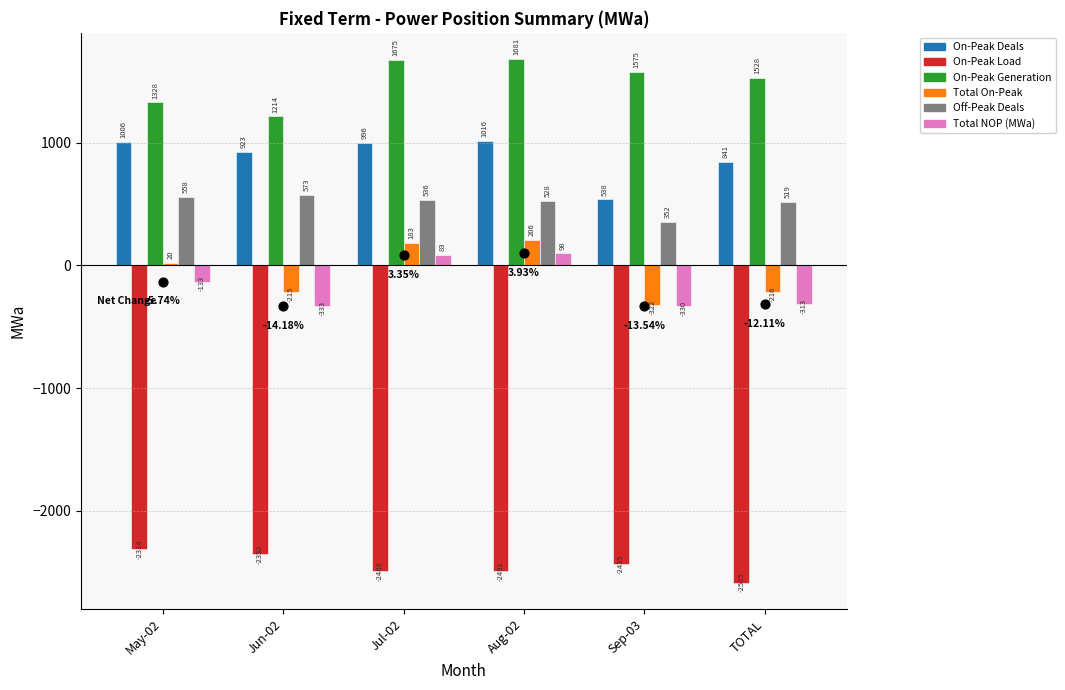

At how many categories does at least one series exceed 1209?

6